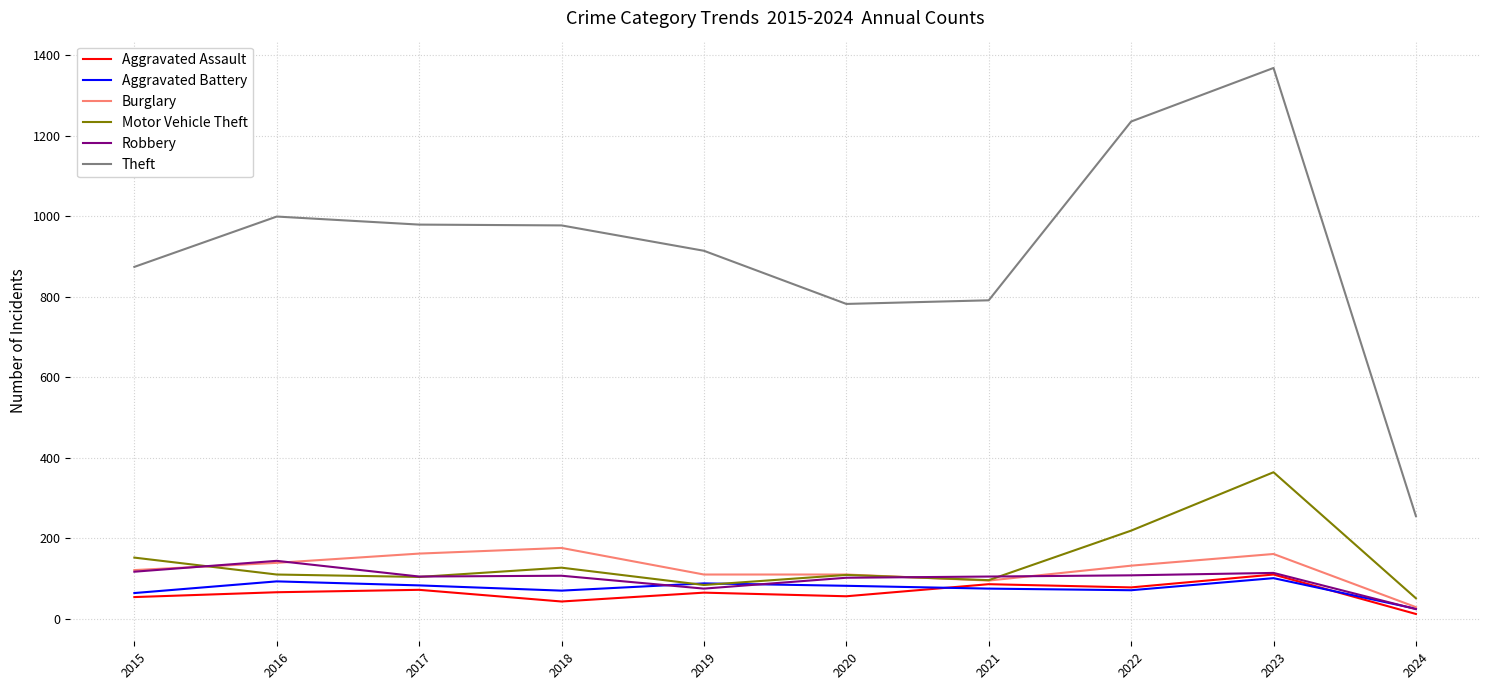

What is the difference between the highest and lowest values at 2016?

933